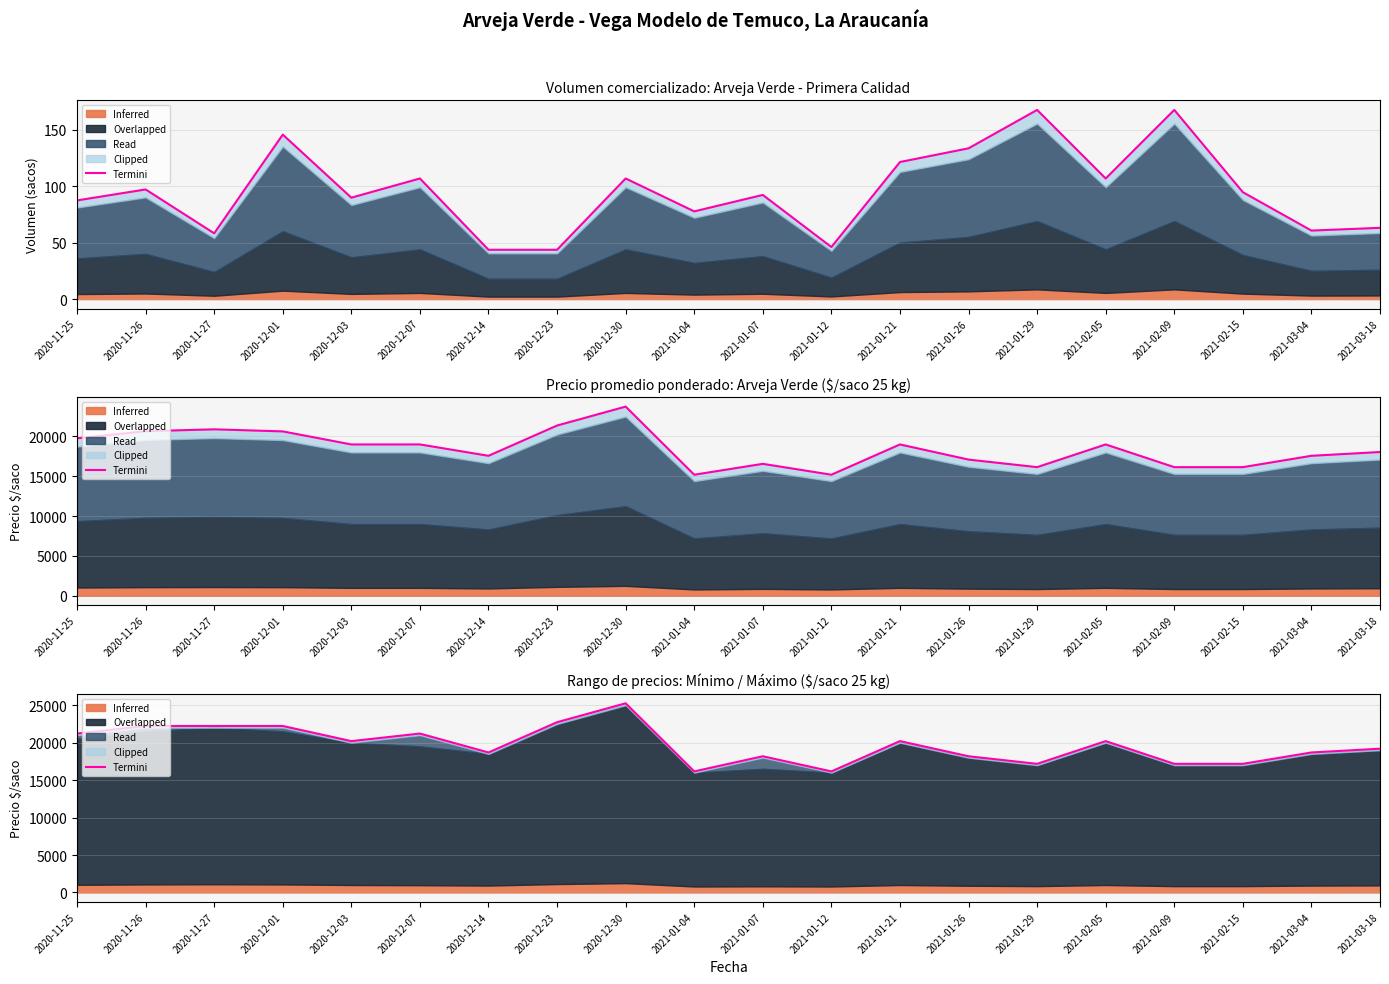

What is the maximum value shown in the chart?

25250